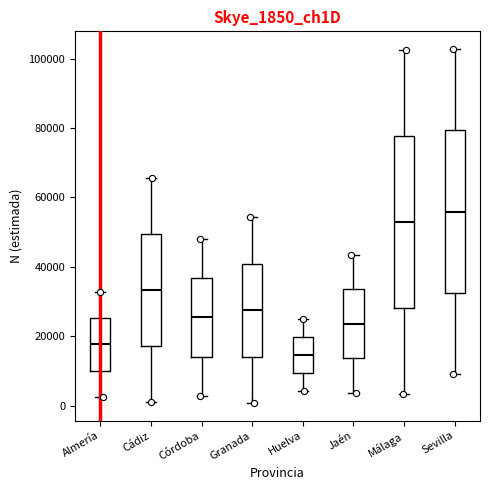

Reading left to right, transcribe this box plot: for each box, give where its median line is, the range the box spans, and where its two whiskers end, as read against the y-axis. The values are not printed on the chart, so give them approximately, as read against the axis.

Almería: median 18000, box 10000 to 26000, whiskers 2000 to 32000
Cádiz: median 34000, box 18000 to 50000, whiskers 0 to 66000
Córdoba: median 26000, box 14000 to 36000, whiskers 2000 to 48000
Granada: median 28000, box 14000 to 40000, whiskers 0 to 54000
Huelva: median 14000, box 10000 to 20000, whiskers 4000 to 26000
Jaén: median 24000, box 14000 to 34000, whiskers 4000 to 44000
Málaga: median 52000, box 28000 to 78000, whiskers 4000 to 102000
Sevilla: median 56000, box 32000 to 80000, whiskers 10000 to 102000